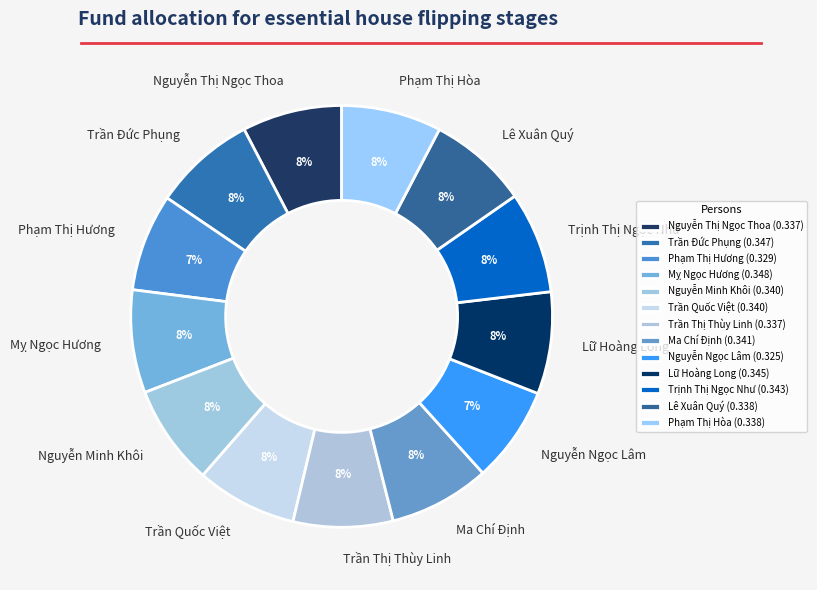

To the nearest percent, what is the difference between the largest and smallest slice percentages?

1%